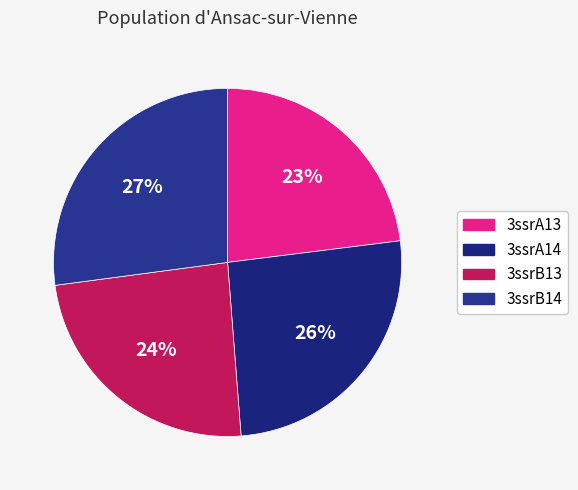

What is the largest slice in the pie chart?

3ssrB14